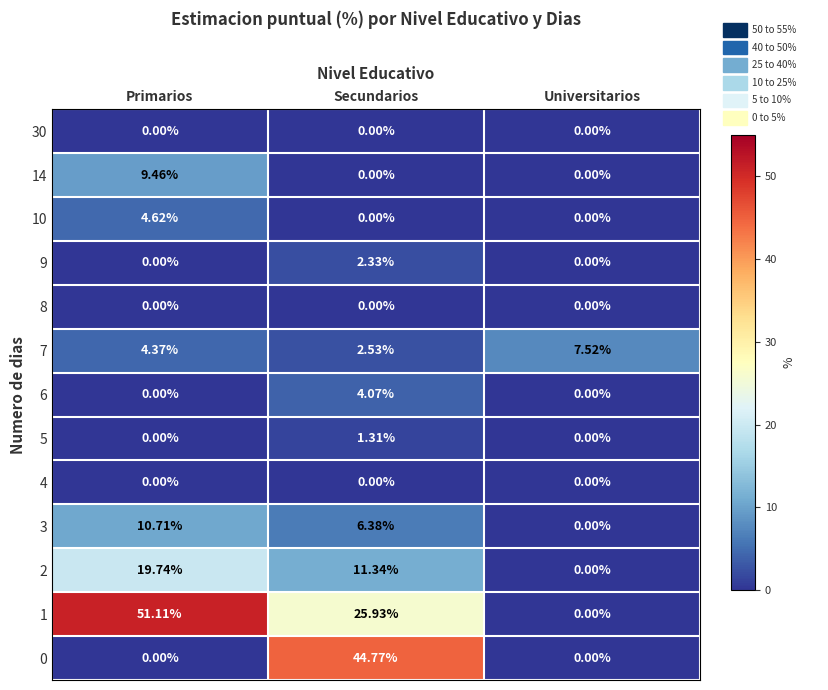

Is the value of 7 at Secundarios greater than the value of 0 at Universitarios?

Yes